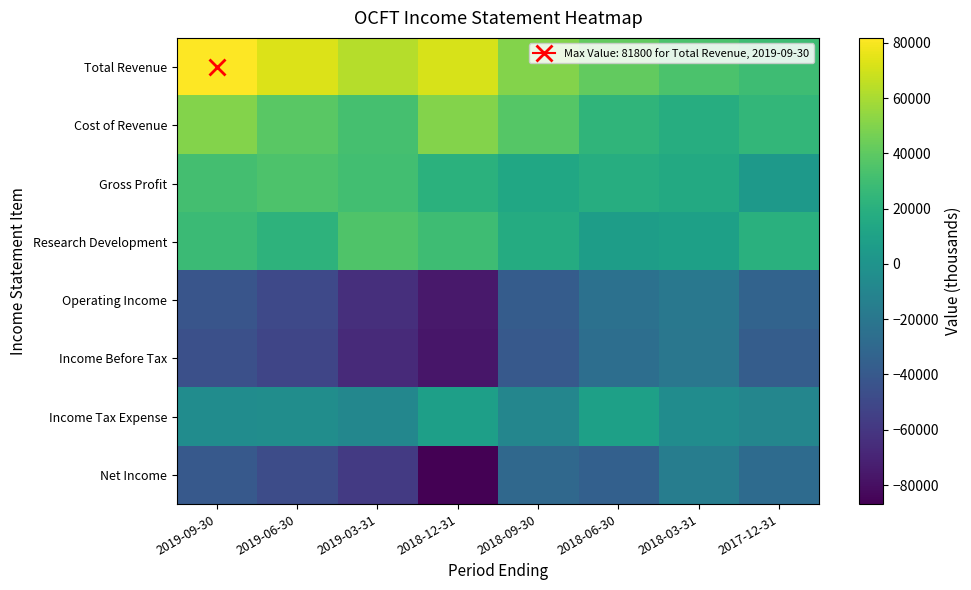

What is the difference between the highest and lowest values at 2018-03-31?

54000